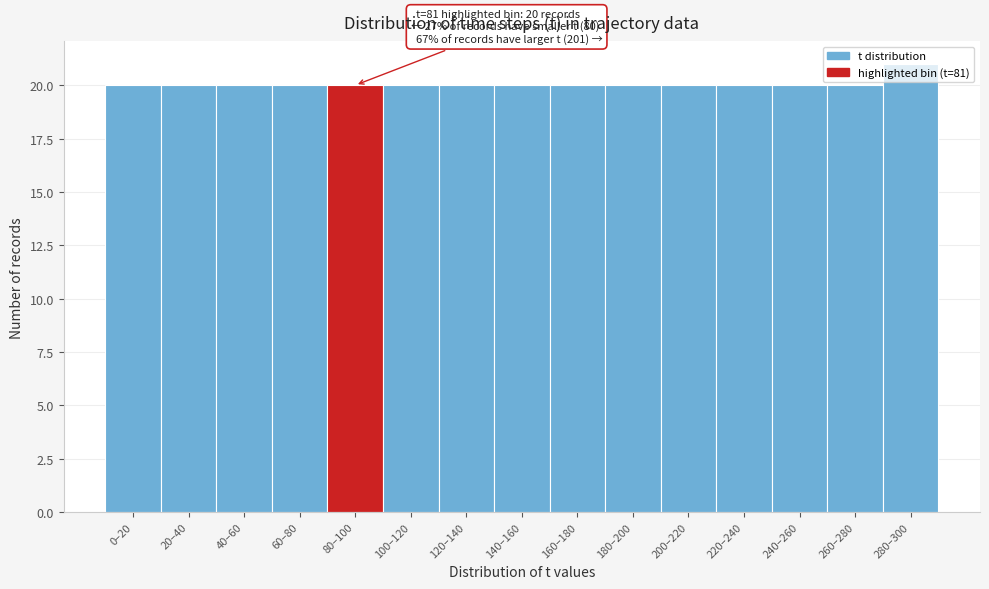

Approximately how many times larger is the value at 240–260 compared to 220–240?

1.0